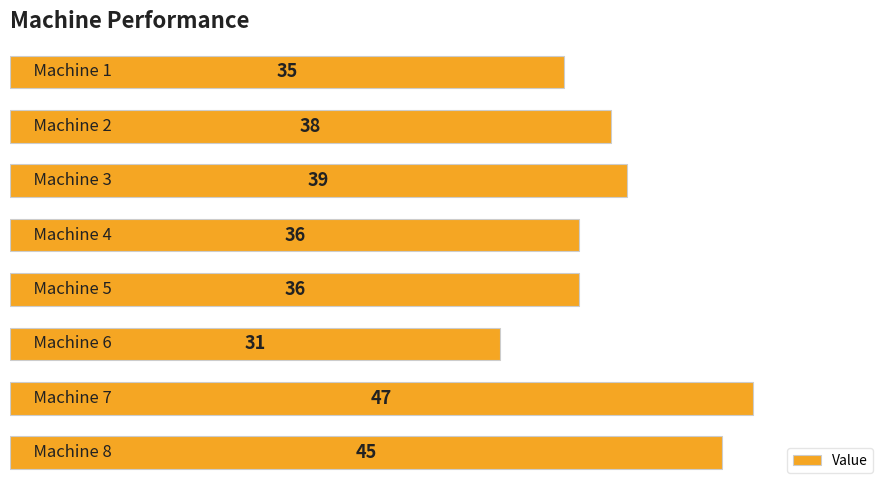

What is the value of the 6th bar from the top?

31